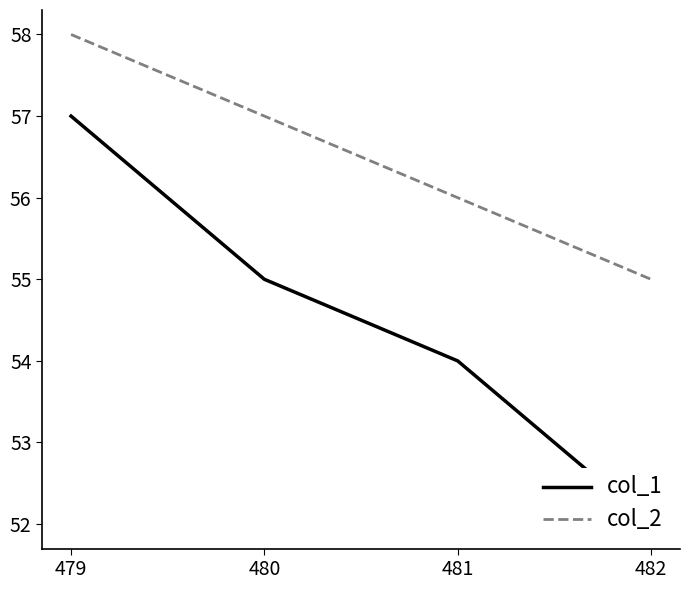

The value of col_2 at 479 is 77. True or false?

False